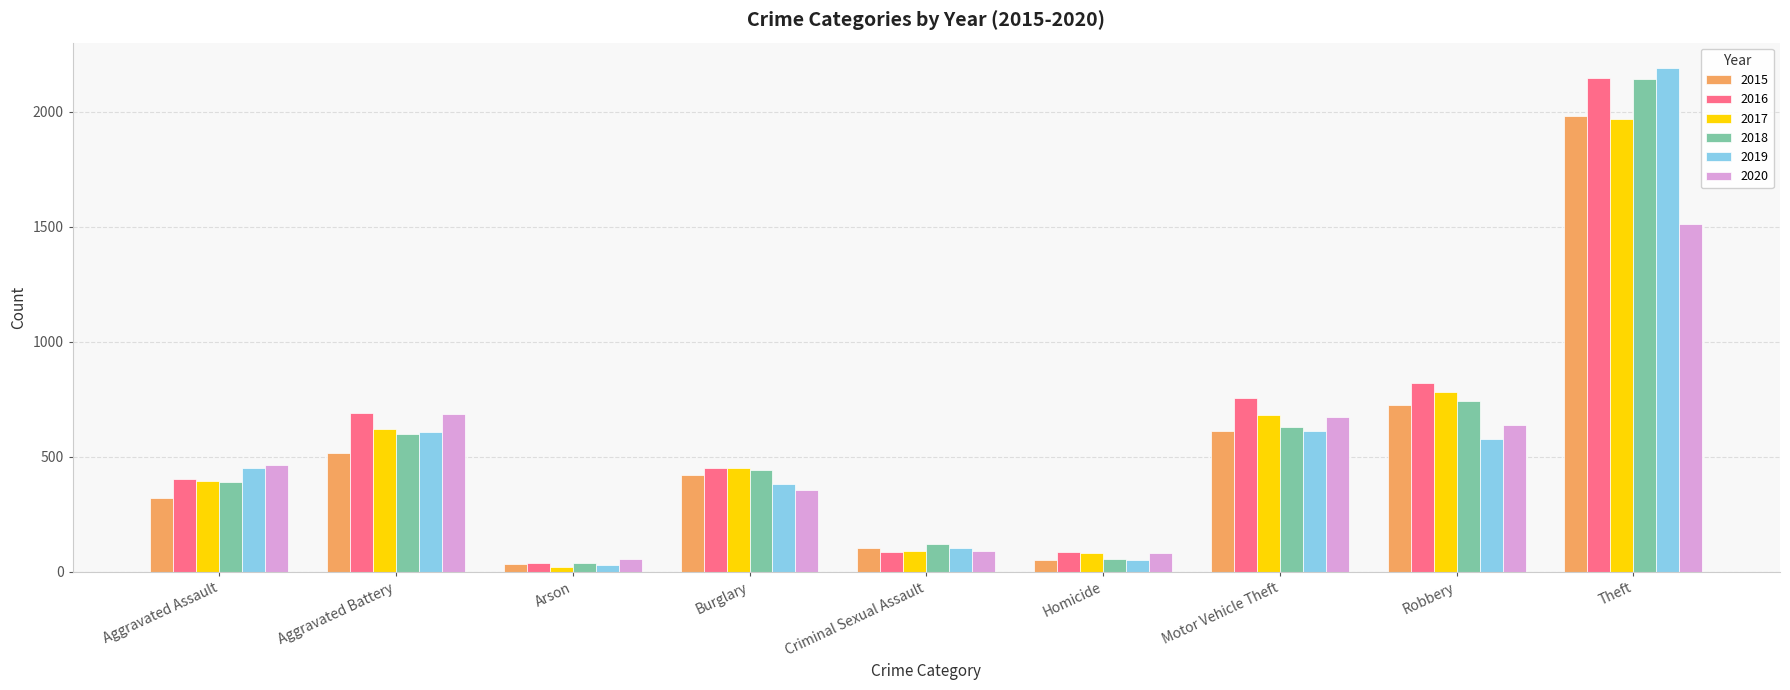

Which series has the largest range (max minus min)?

2019